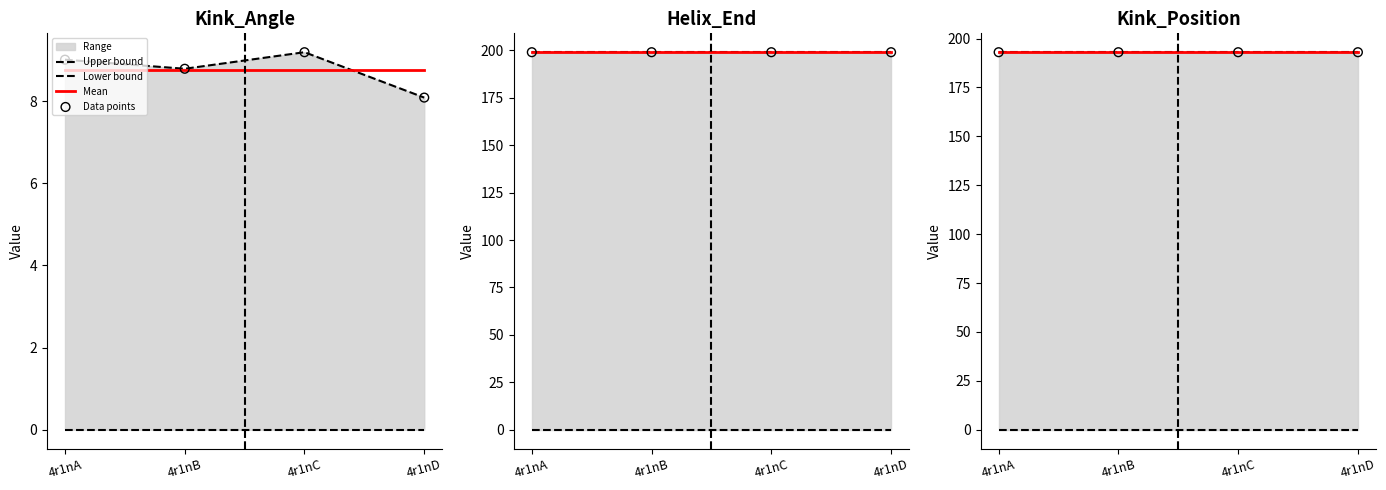

What is the total value across all series at 4r1nB?

579